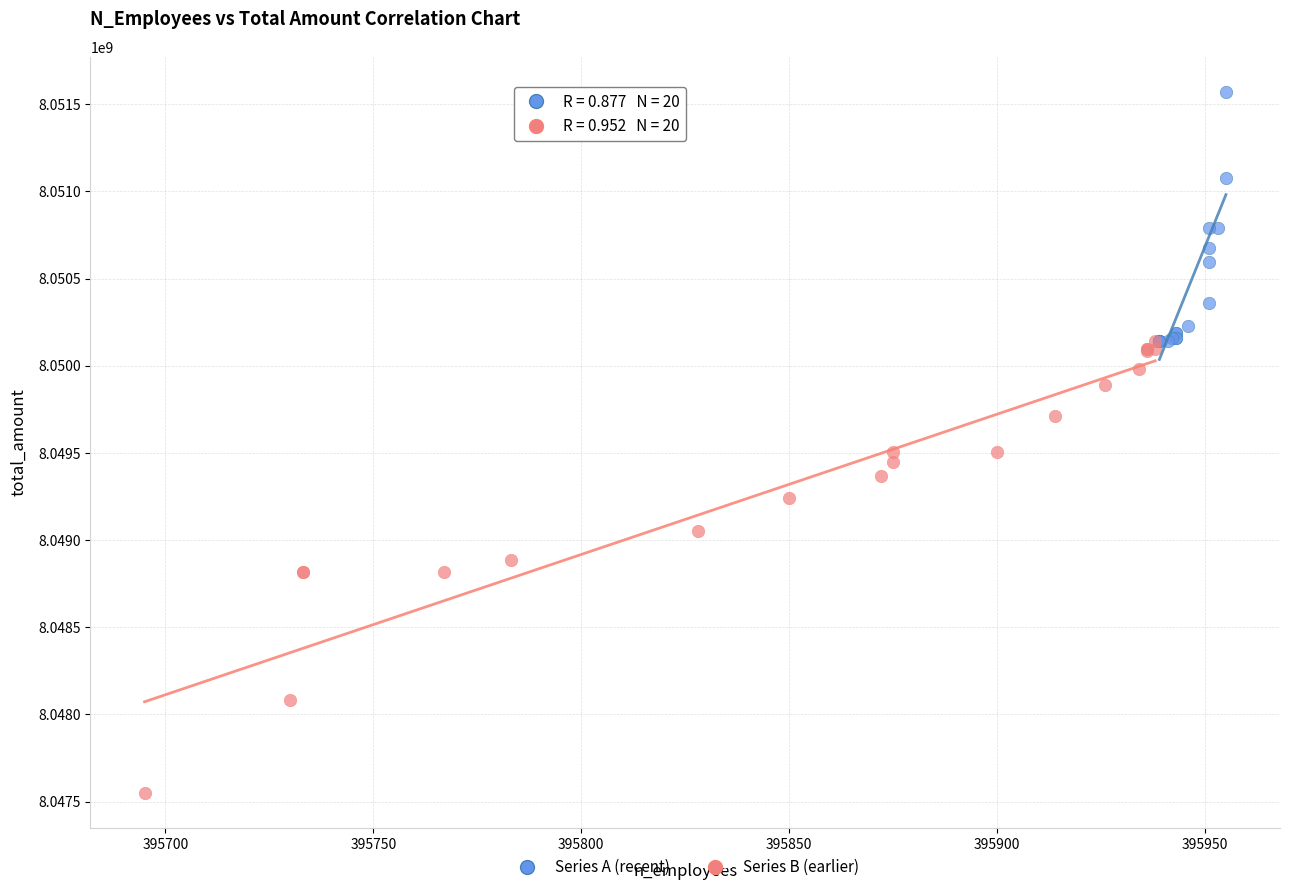

Which series has the widest spread of Y values?

Series B (earlier)